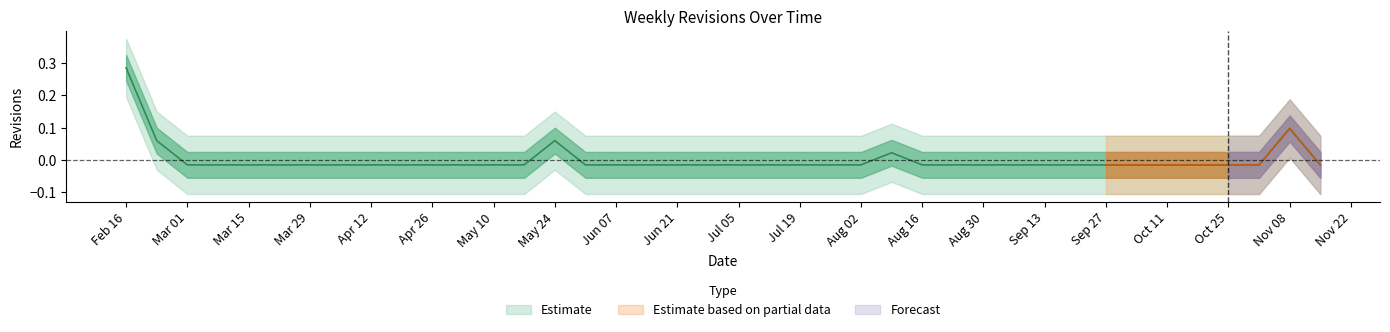

Which has a higher value, 2004-03-08 or 2004-02-16?

2004-02-16